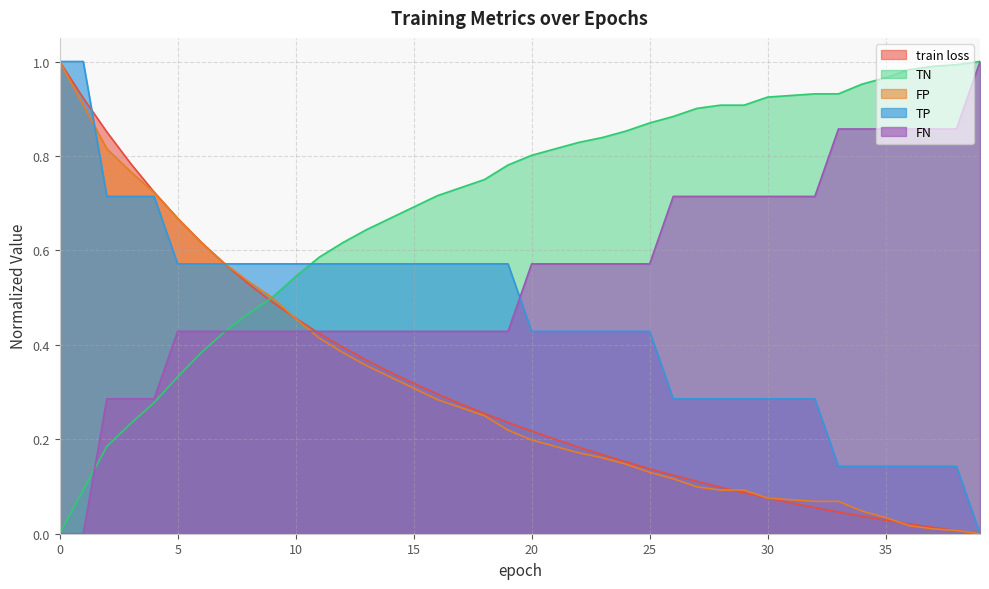

Reading right to left, transcribe all the data shown in this chart.

train loss: 0.0	0.0	0.0	0.0	0.0	0.0	0.0	0.1	0.1	0.1	0.1	0.1	0.1	0.1	0.1	0.2	0.2	0.2	0.2	0.2	0.2	0.3	0.3	0.3	0.3	0.3	0.4	0.4	0.4	0.5	0.5	0.5	0.6	0.6	0.7	0.7	0.8	0.9	0.9	1.0
TN: 1.0	1.0	1.0	1.0	1.0	1.0	0.9	0.9	0.9	0.9	0.9	0.9	0.9	0.9	0.9	0.9	0.8	0.8	0.8	0.8	0.8	0.8	0.7	0.7	0.7	0.7	0.6	0.6	0.6	0.5	0.5	0.5	0.4	0.4	0.3	0.3	0.2	0.2	0.1	0.0
FP: 0.0	0.0	0.0	0.0	0.0	0.0	0.1	0.1	0.1	0.1	0.1	0.1	0.1	0.1	0.1	0.1	0.2	0.2	0.2	0.2	0.2	0.2	0.3	0.3	0.3	0.3	0.4	0.4	0.4	0.5	0.5	0.5	0.6	0.6	0.7	0.7	0.8	0.8	0.9	1.0
TP: 0.0	0.1	0.1	0.1	0.1	0.1	0.1	0.3	0.3	0.3	0.3	0.3	0.3	0.3	0.4	0.4	0.4	0.4	0.4	0.4	0.6	0.6	0.6	0.6	0.6	0.6	0.6	0.6	0.6	0.6	0.6	0.6	0.6	0.6	0.6	0.7	0.7	0.7	1.0	1.0
FN: 1.0	0.9	0.9	0.9	0.9	0.9	0.9	0.7	0.7	0.7	0.7	0.7	0.7	0.7	0.6	0.6	0.6	0.6	0.6	0.6	0.4	0.4	0.4	0.4	0.4	0.4	0.4	0.4	0.4	0.4	0.4	0.4	0.4	0.4	0.4	0.3	0.3	0.3	0.0	0.0